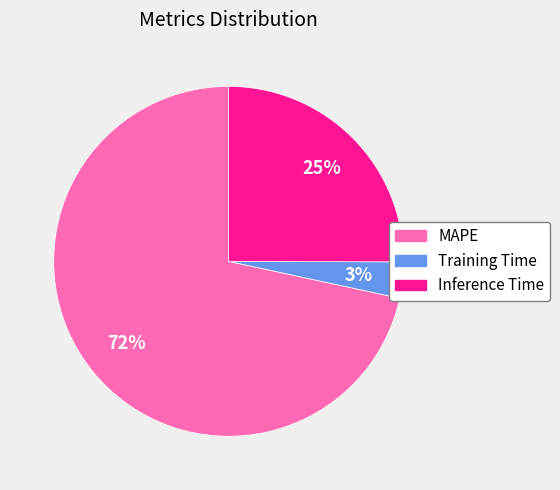

Combined, do Training Time and Inference Time account for over 50%?

No